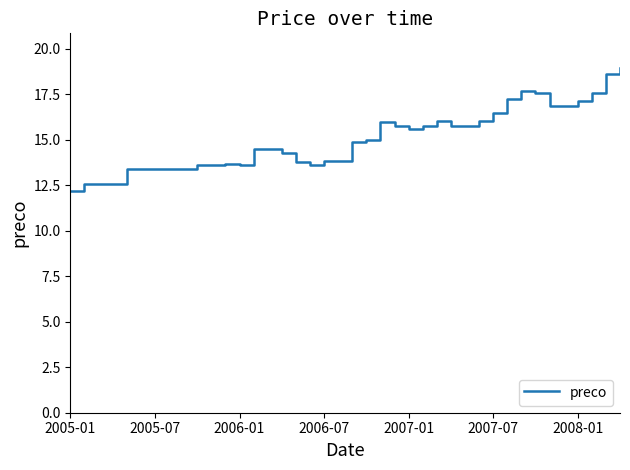

What is the maximum value shown in the chart?

19.0